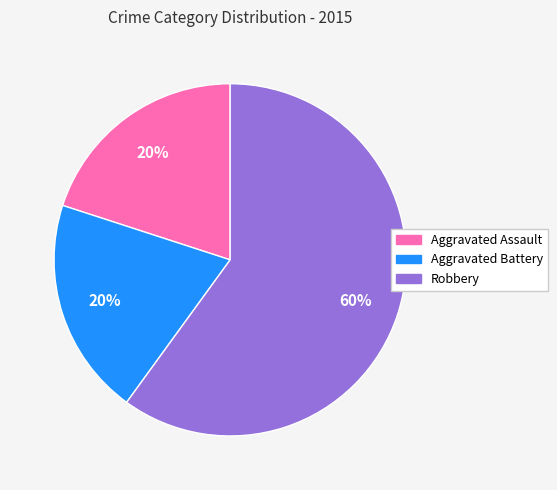

What is the ratio of the value at Robbery to the value at Aggravated Assault?

3.0